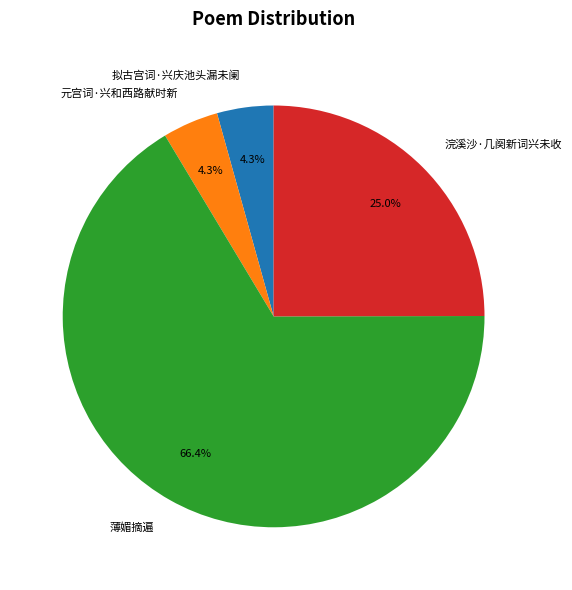

Does any single category account for the majority?

Yes